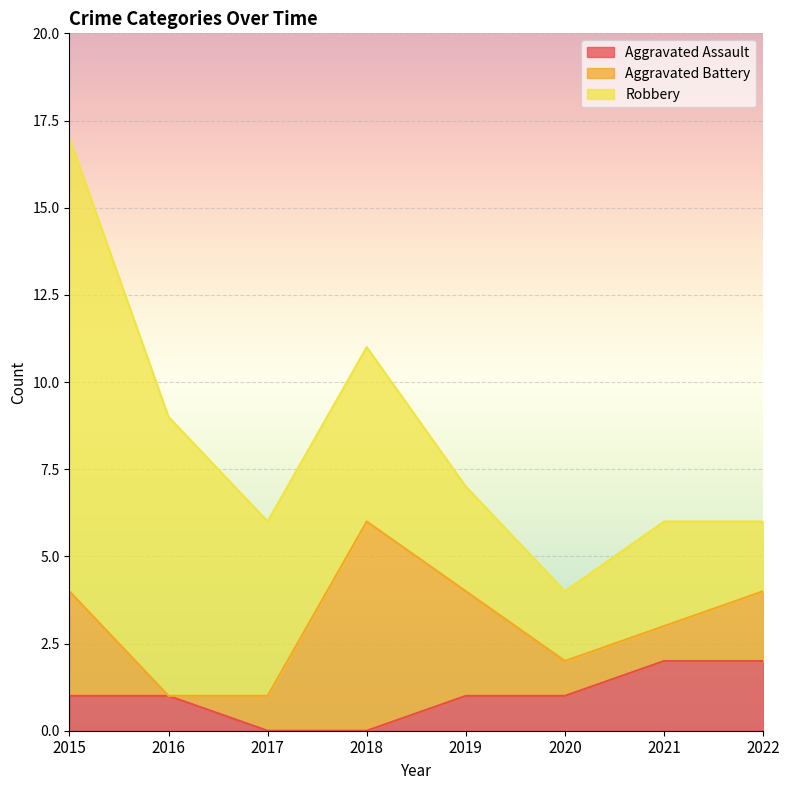

Read the Robbery value at 2015.

13